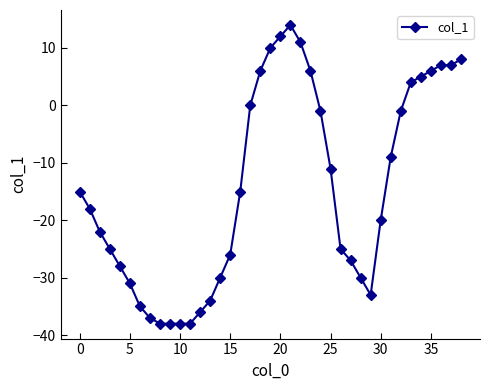

What is the average value?

-14